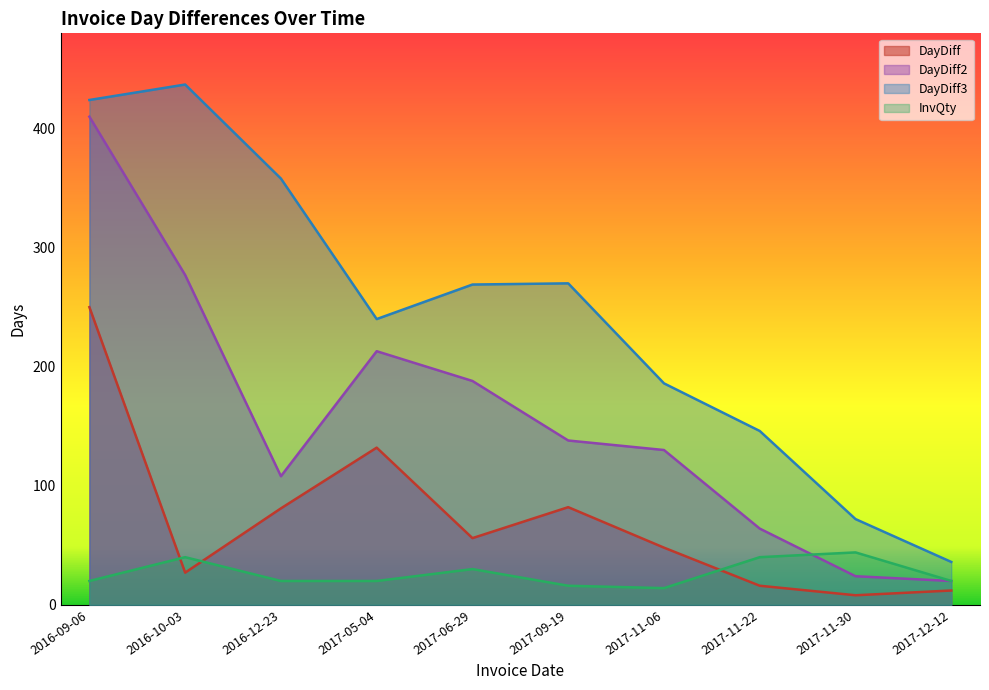

How many data points does each series have?

10